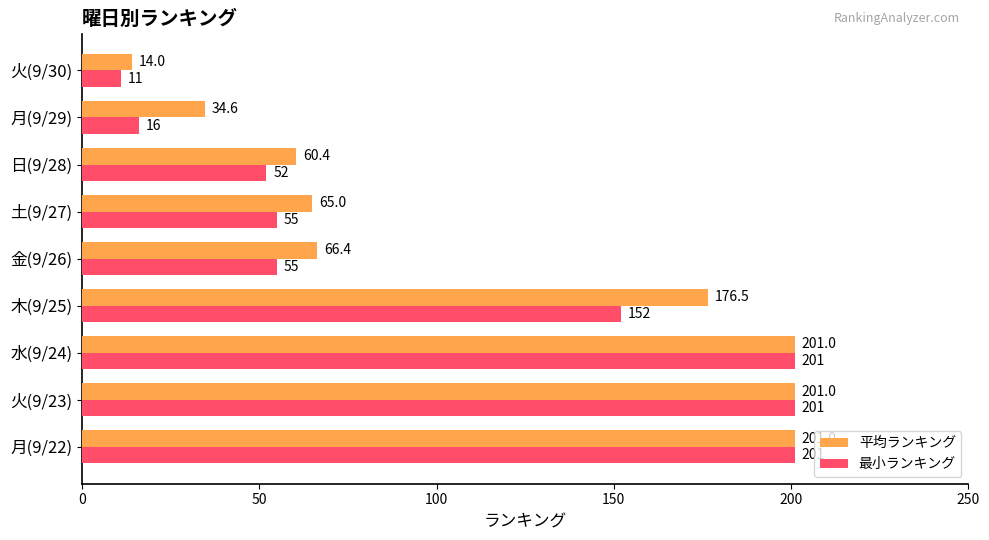

List the series in order of their overall mean, lowest first.

最小ランキング, 平均ランキング